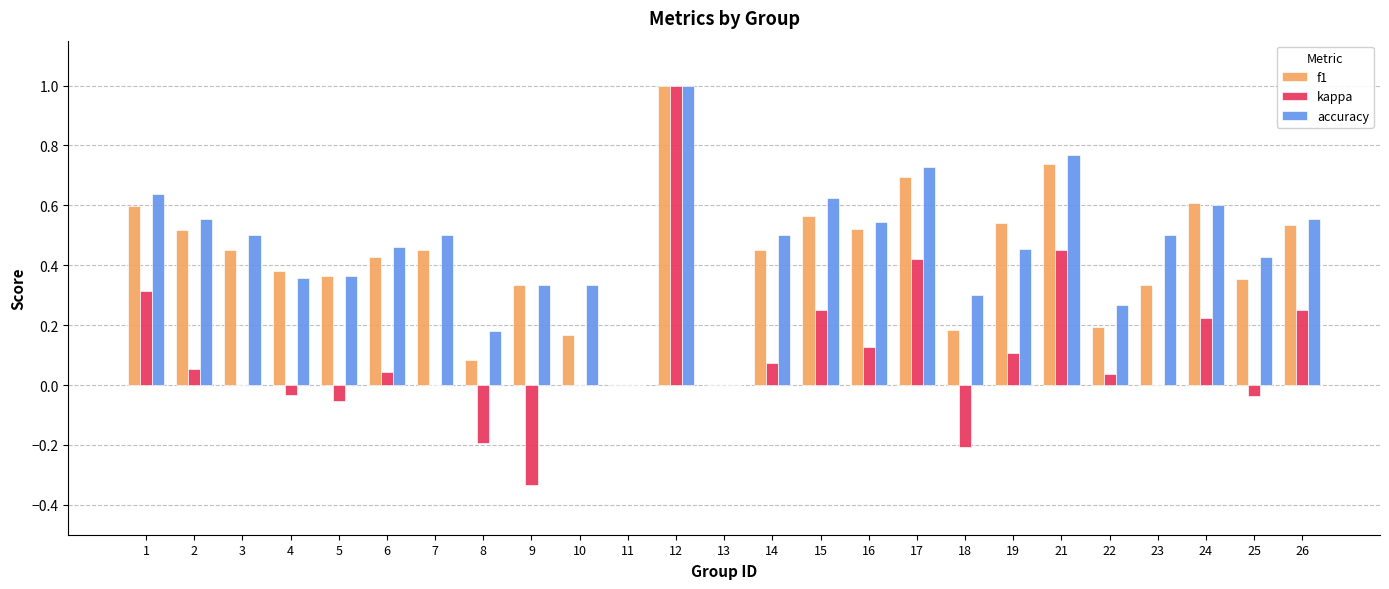

Does the chart contain stacked bars?

No